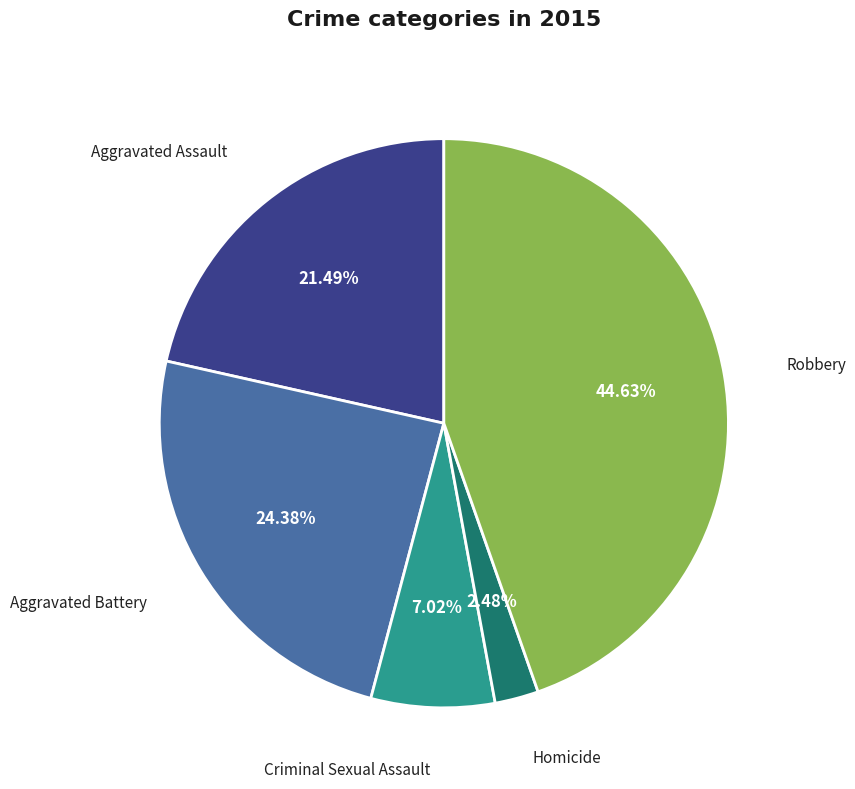

Is there any slice that represents more than half of the pie?

No